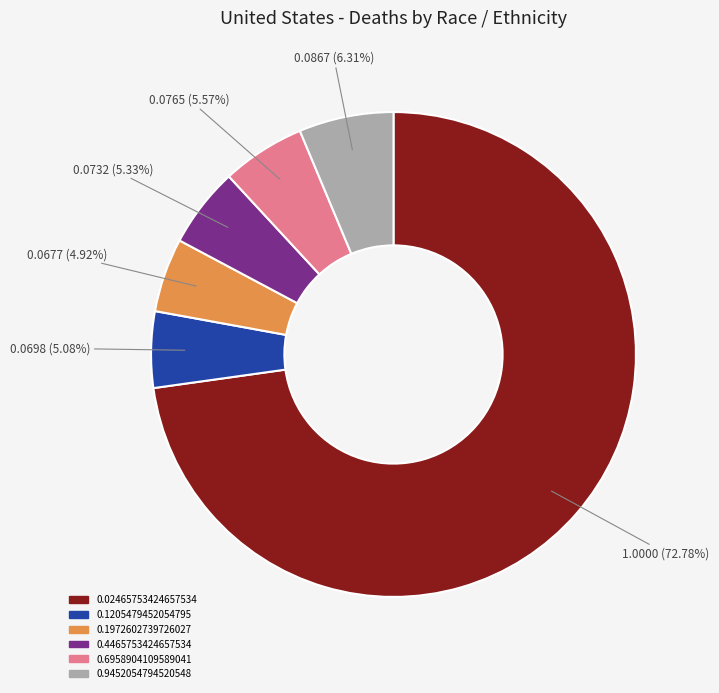

To the nearest percent, what is the combined percentage of 0.6958904109589041 and 0.9452054794520548?

12%